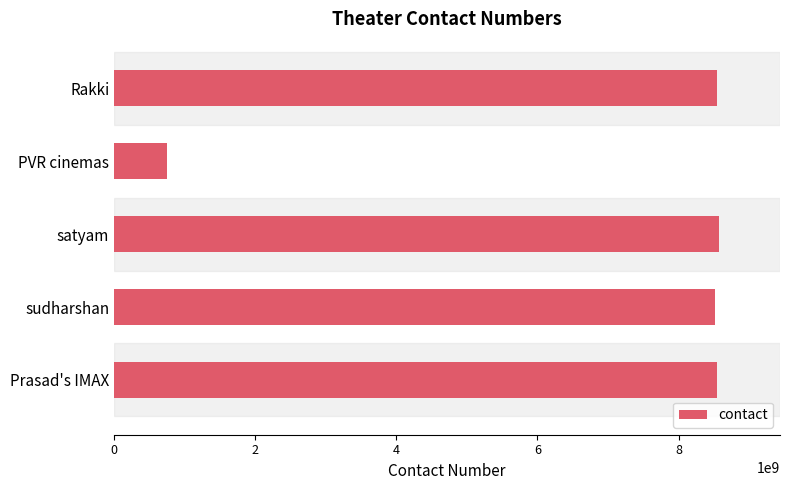

What is the sum of all values?

34949556966